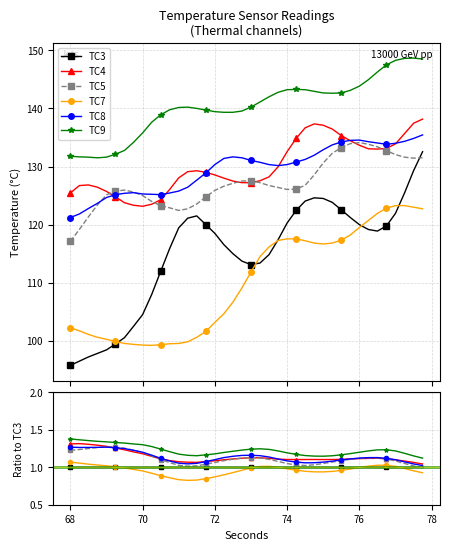

Is this an area chart (filled region under the line)?

No